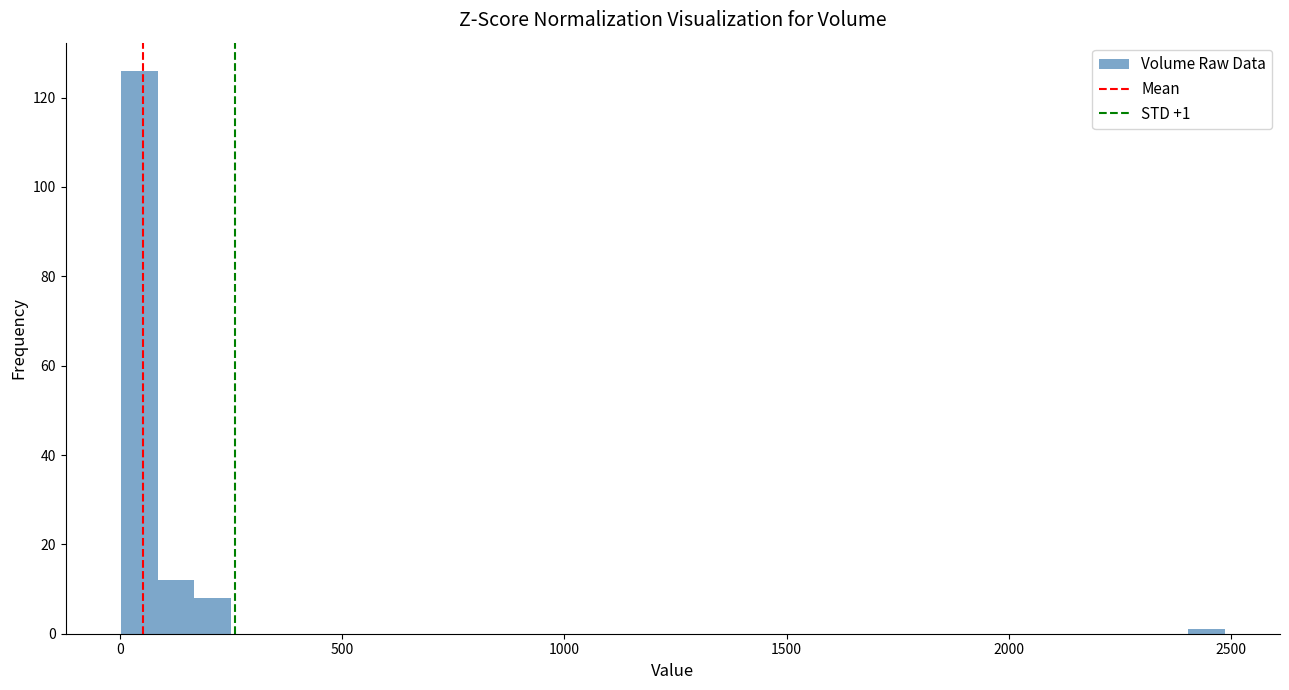

Read against the x-axis, roughly where is the centre of the tallest bar?

50